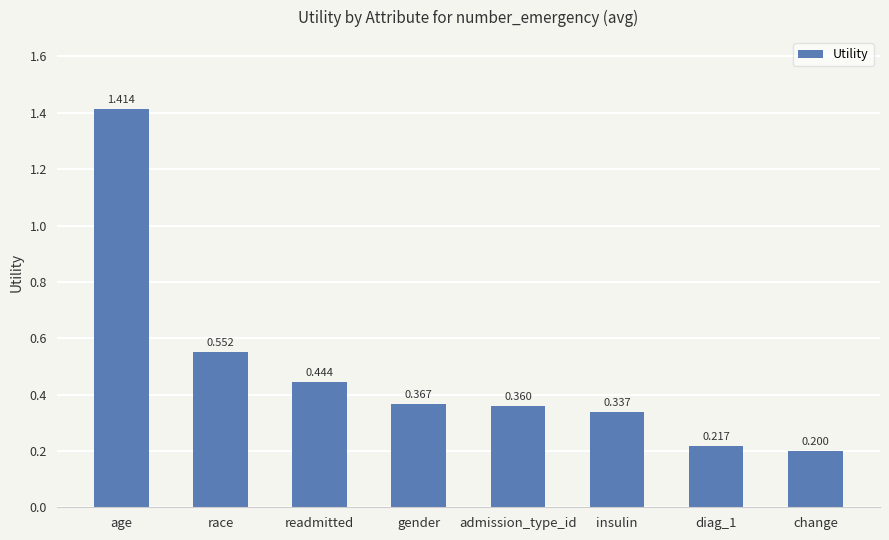

At which label is the value closest to 0?

change